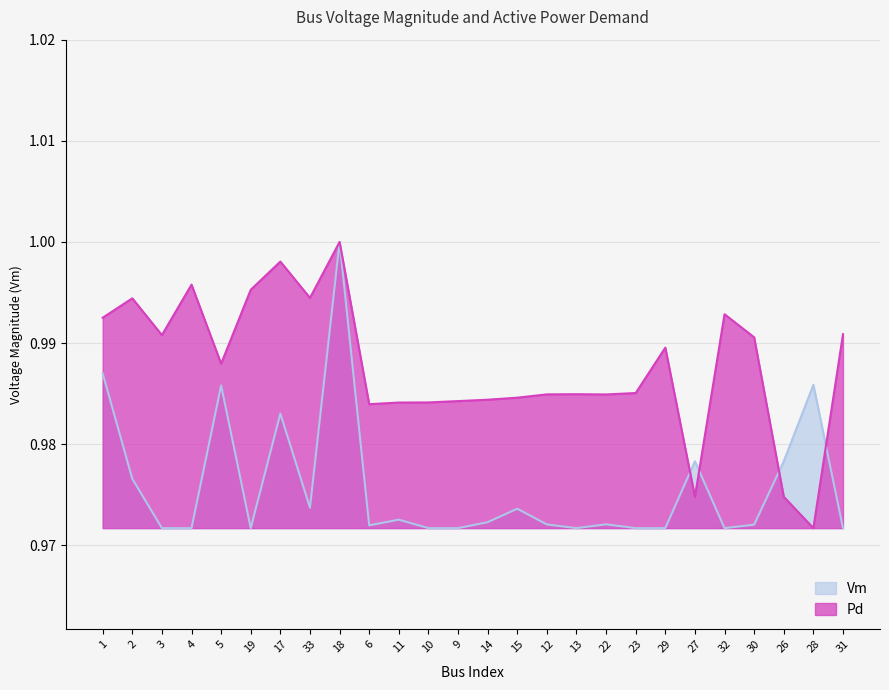

The Pd series shows 1.0 at 32. True or false?

True